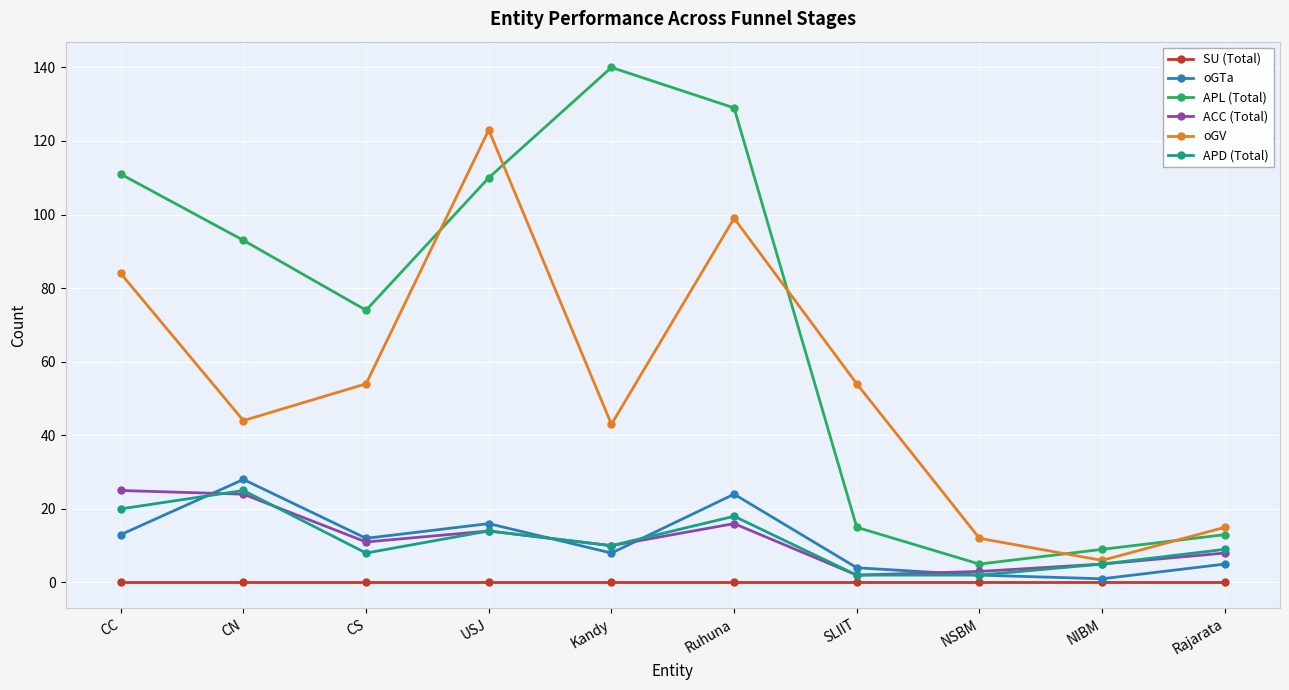

What are all the series names shown in the legend?

SU (Total), oGTa, APL (Total), ACC (Total), oGV, APD (Total)